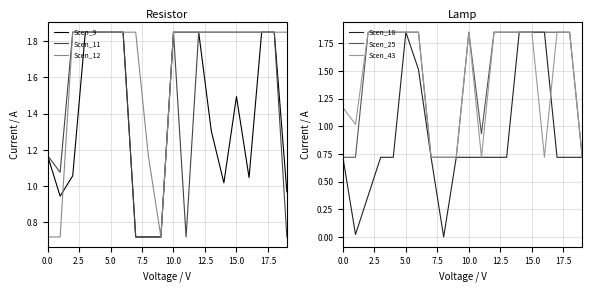

At how many categories does at least one series exceed 1?

19